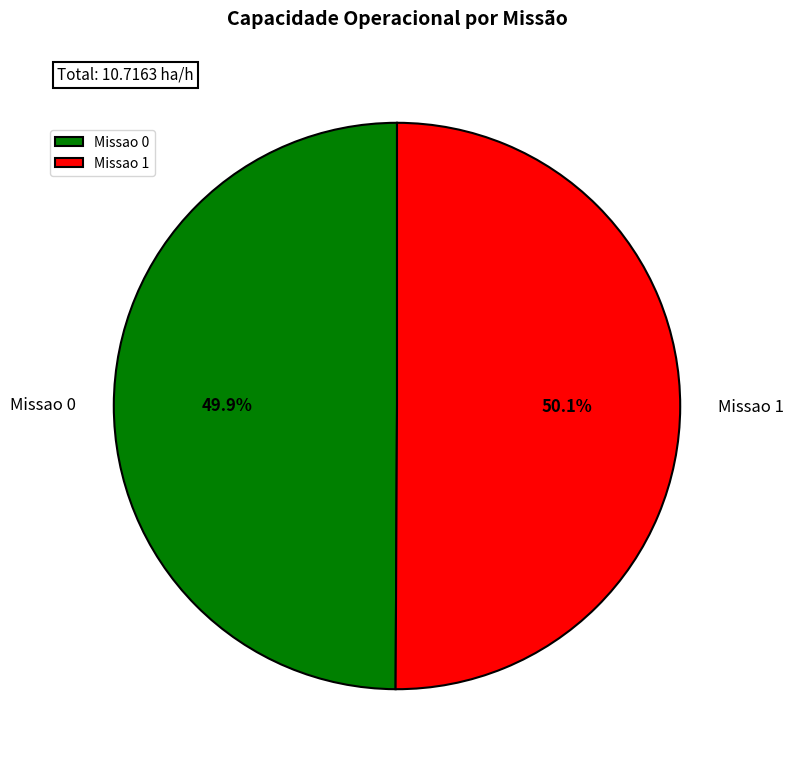

To the nearest percent, what percentage of the pie is Missao 0?

50%